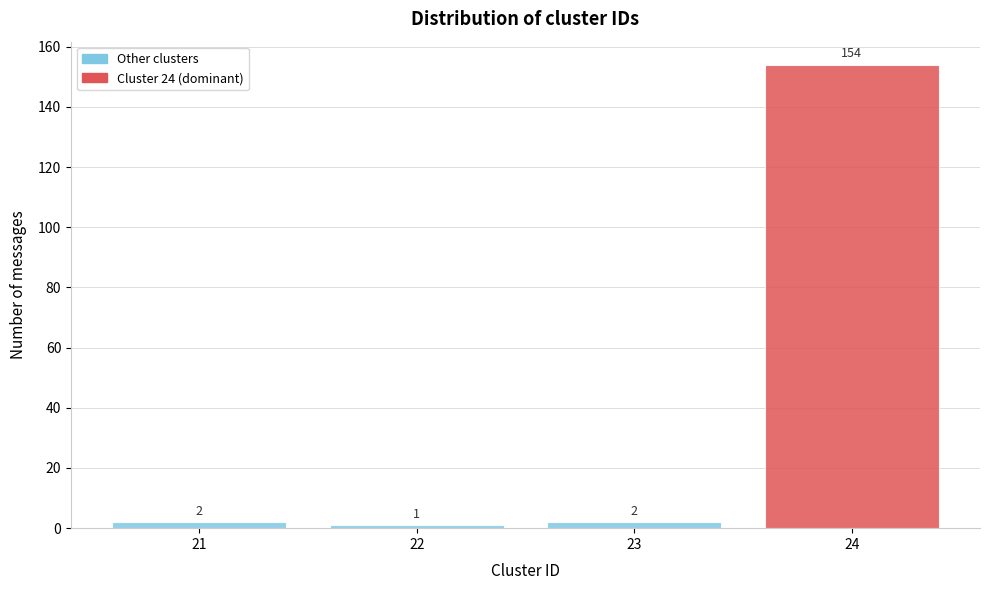

Reading right to left, what are all the values shown in this chart?

24=154	23=2	22=1	21=2